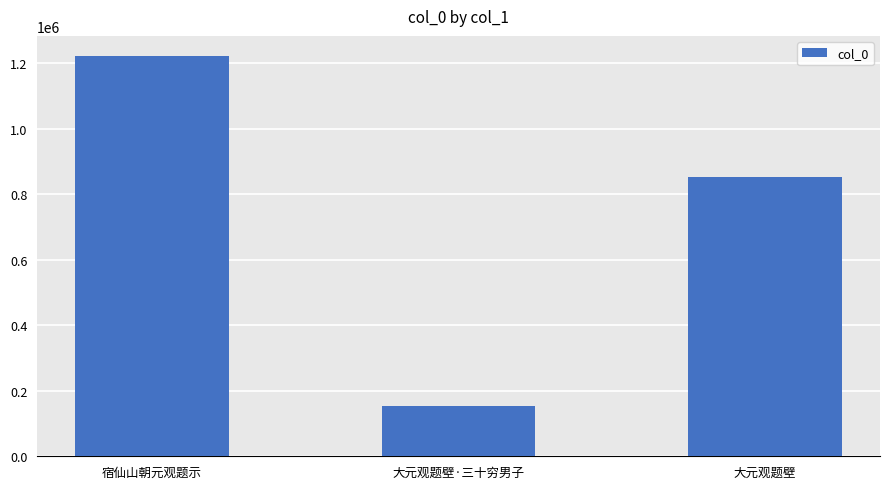

What is the change in value from 宿仙山朝元观题示 to 大元观题壁·三十穷男子?

-1067897